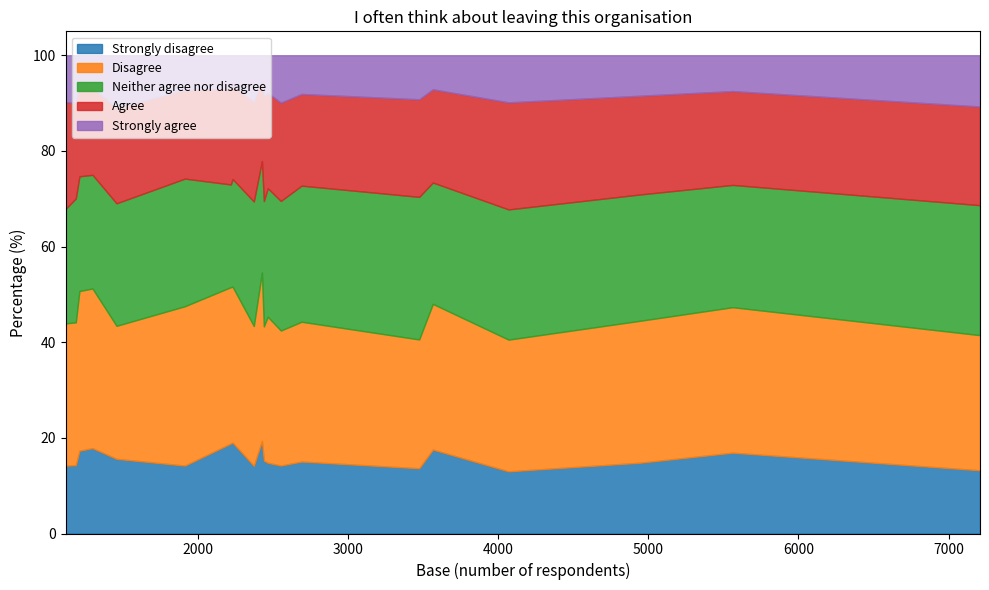

Reading right to left, transcribe all the data shown in this chart.

Strongly disagree: RVV=13.0	RWH=14.2	RBD=17.3	RP5=17.6	RN7=15.6	RJR=14.2	RFS=19.4	RQM=15.0	RGT=16.9	RWY=15.2	RXH=14.8	RAE=19.0	RC1=14.3	RDD=14.2	R1H=13.2	RFF=18.8	RF4=13.6	RTK=14.2	RCF=17.8	REM=14.8
Disagree: RVV=27.5	RWH=28.2	RBD=33.4	RP5=30.5	RN7=27.8	RJR=29.8	RFS=35.2	RQM=29.2	RGT=30.4	RWY=28.1	RXH=29.7	RAE=32.6	RC1=29.9	RDD=29.2	R1H=28.3	RFF=32.7	RF4=26.9	RTK=33.3	RCF=33.4	REM=30.5
Neither agree nor disagree: RVV=27.2	RWH=27.1	RBD=24.0	RP5=25.4	RN7=25.6	RJR=24.0	RFS=23.3	RQM=28.5	RGT=25.6	RWY=26.2	RXH=26.4	RAE=22.5	RC1=25.9	RDD=26.0	R1H=27.2	RFF=21.5	RF4=29.8	RTK=26.7	RCF=23.8	REM=26.9
Agree: RVV=22.4	RWH=20.6	RBD=19.0	RP5=19.5	RN7=19.9	RJR=22.3	RFS=16.6	RQM=19.2	RGT=19.6	RWY=21.9	RXH=20.6	RAE=19.5	RC1=20.0	RDD=20.9	R1H=20.6	RFF=20.0	RF4=20.4	RTK=18.5	RCF=18.2	REM=19.9
Strongly agree: RVV=9.9	RWH=9.9	RBD=6.3	RP5=7.1	RN7=11.0	RJR=9.8	RFS=5.5	RQM=8.1	RGT=7.5	RWY=8.6	RXH=8.5	RAE=6.4	RC1=9.9	RDD=9.7	R1H=10.7	RFF=7.0	RF4=9.2	RTK=7.3	RCF=6.8	REM=7.9